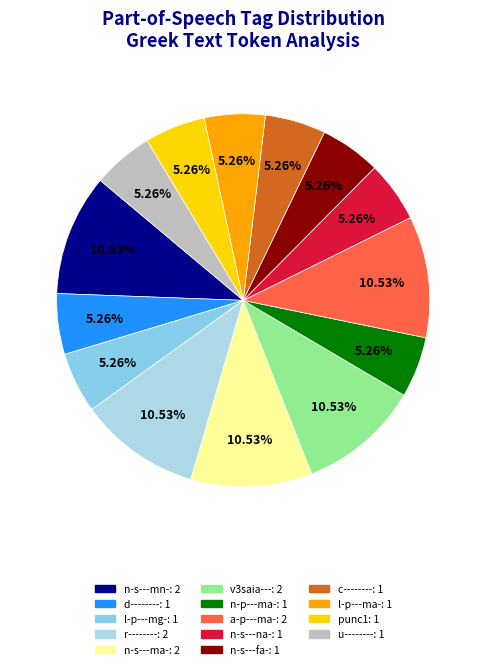

Is it true that a-p---ma- is 11% of the pie?

True